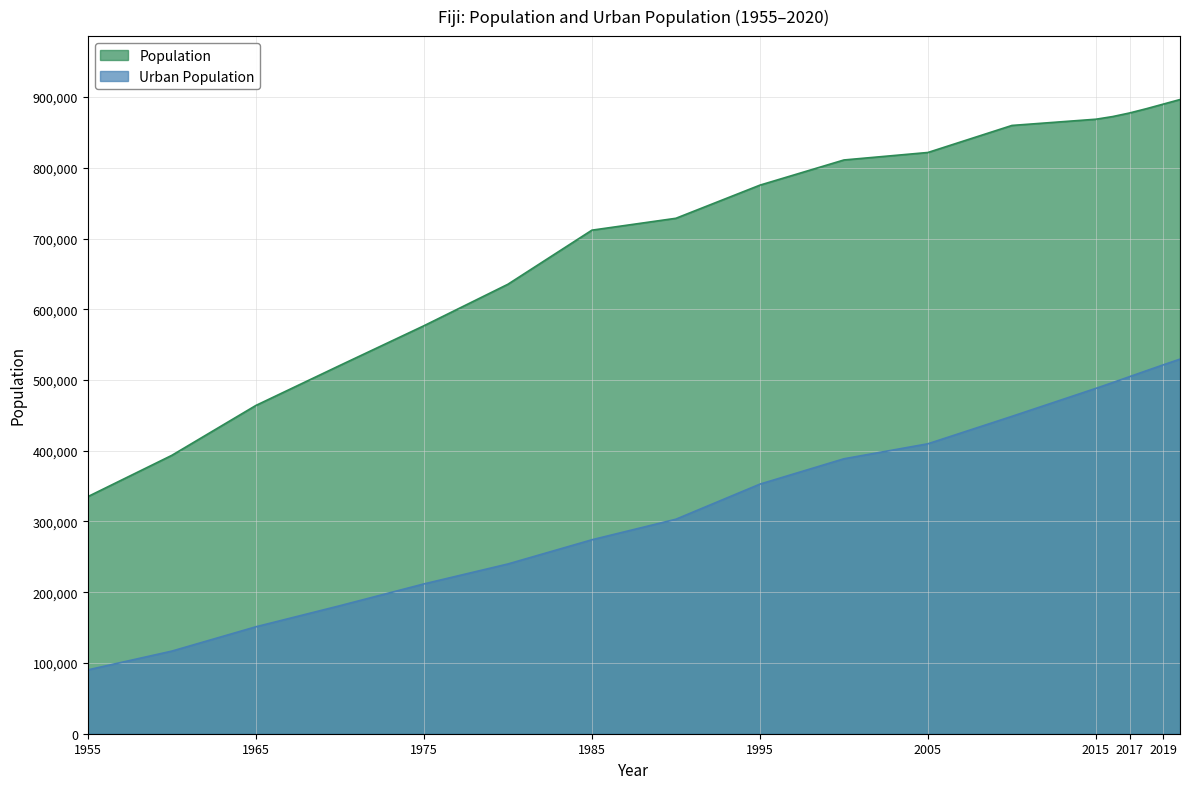

Reading left to right, transcribe all the data shown in this chart.

Population: 1955=335098	1960=393481	1965=463968	1970=520562	1975=576626	1980=635307	1985=711775	1990=728573	1995=775425	2000=811006	2005=821604	2010=859818	2015=868627	2016=872399	2017=877459	2018=883483	2019=889953	2020=896445
Urban Population: 1955=90219	1960=116759	1965=151142	1970=180926	1975=211729	1980=239930	1985=274154	1990=303191	1995=352818	2000=388640	2005=409850	2010=448644	2015=488237	2016=496431	2017=504742	2018=513116	2019=521393	2020=529489